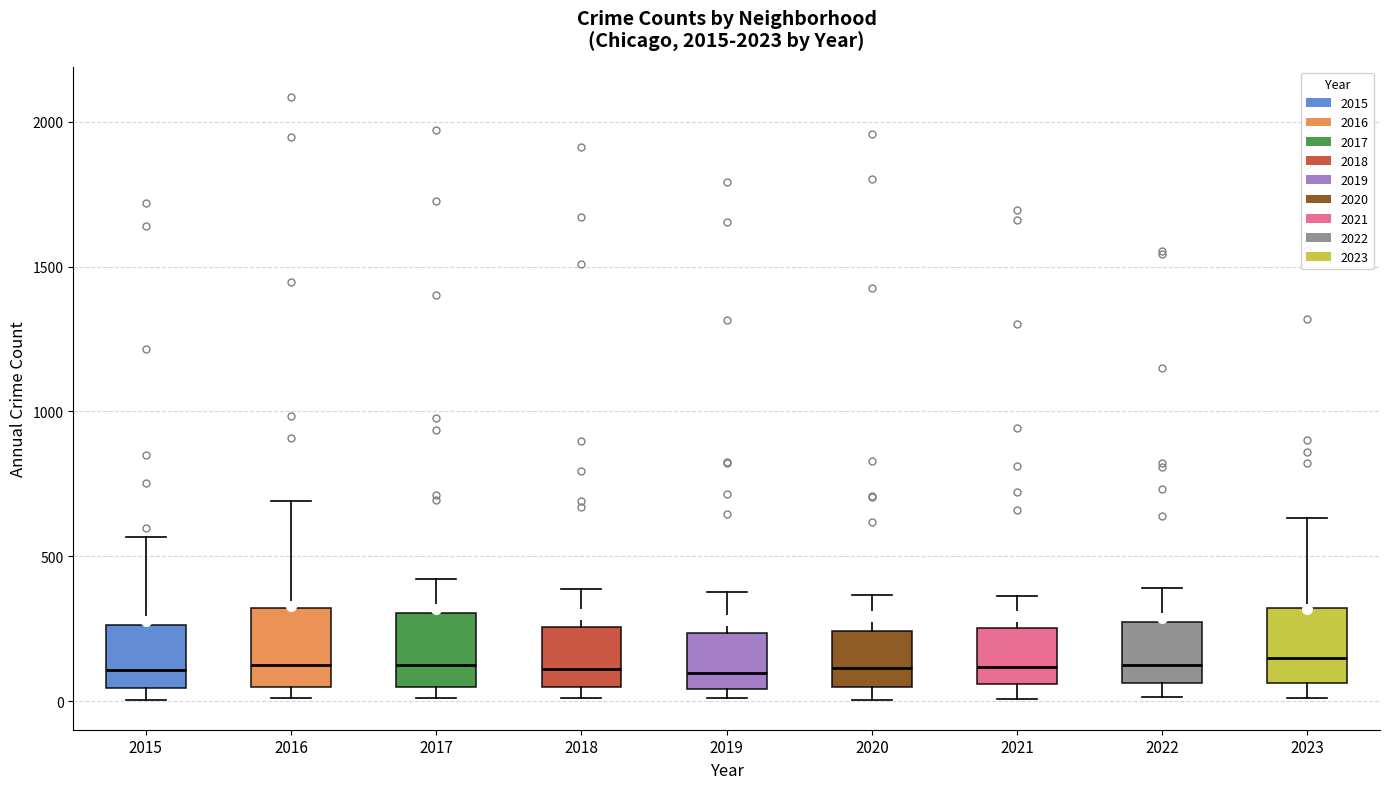

Reading left to right, transcribe this box plot: for each box, give where its median line is, the range the box spans, and where its two whiskers end, as read against the y-axis. The values are not printed on the chart, so give them approximately, as read against the axis.

2015: median 100, box 50 to 250, whiskers 0 to 550
2016: median 150, box 50 to 300, whiskers 0 to 700
2017: median 100, box 50 to 300, whiskers 0 to 400
2018: median 100, box 50 to 250, whiskers 0 to 400
2019: median 100, box 50 to 250, whiskers 0 to 400
2020: median 100, box 50 to 250, whiskers 0 to 350
2021: median 100, box 50 to 250, whiskers 0 to 350
2022: median 100, box 50 to 250, whiskers 0 to 400
2023: median 150, box 50 to 300, whiskers 0 to 650